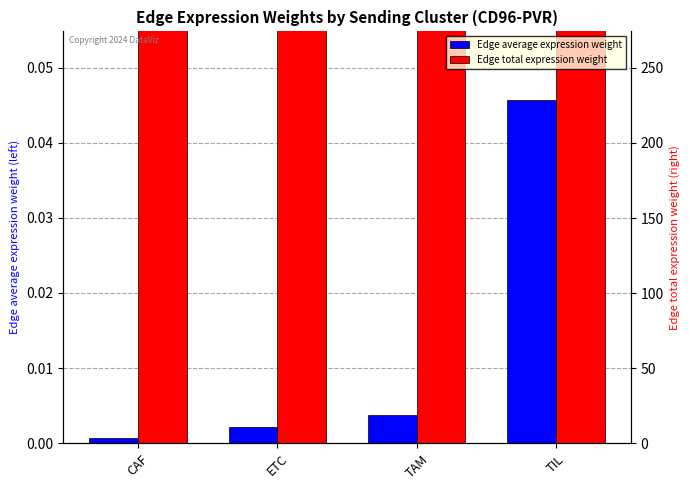

How many distinct data groups are displayed?

2